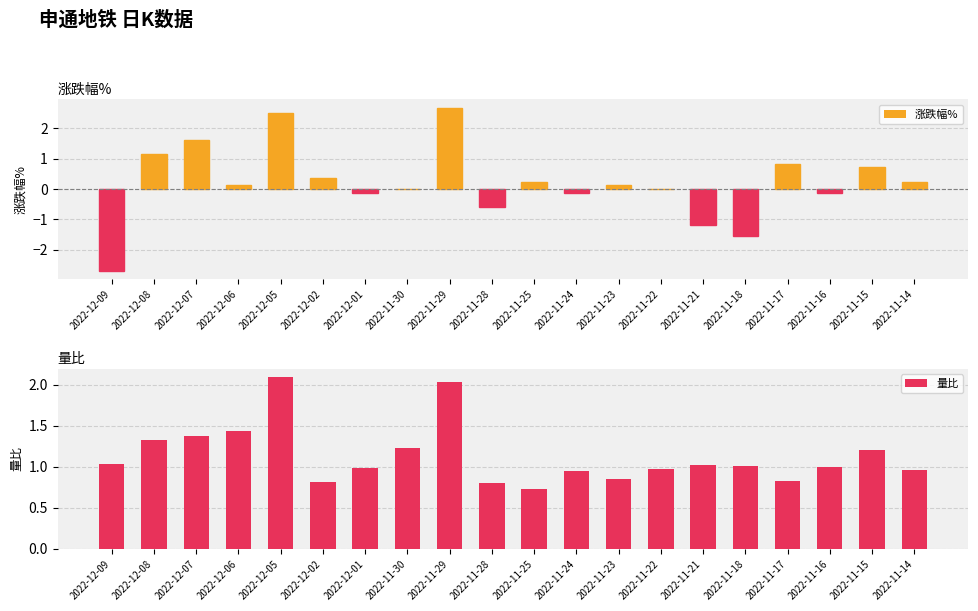

Where does the 涨跌幅% series first go above 0?

2022-12-08